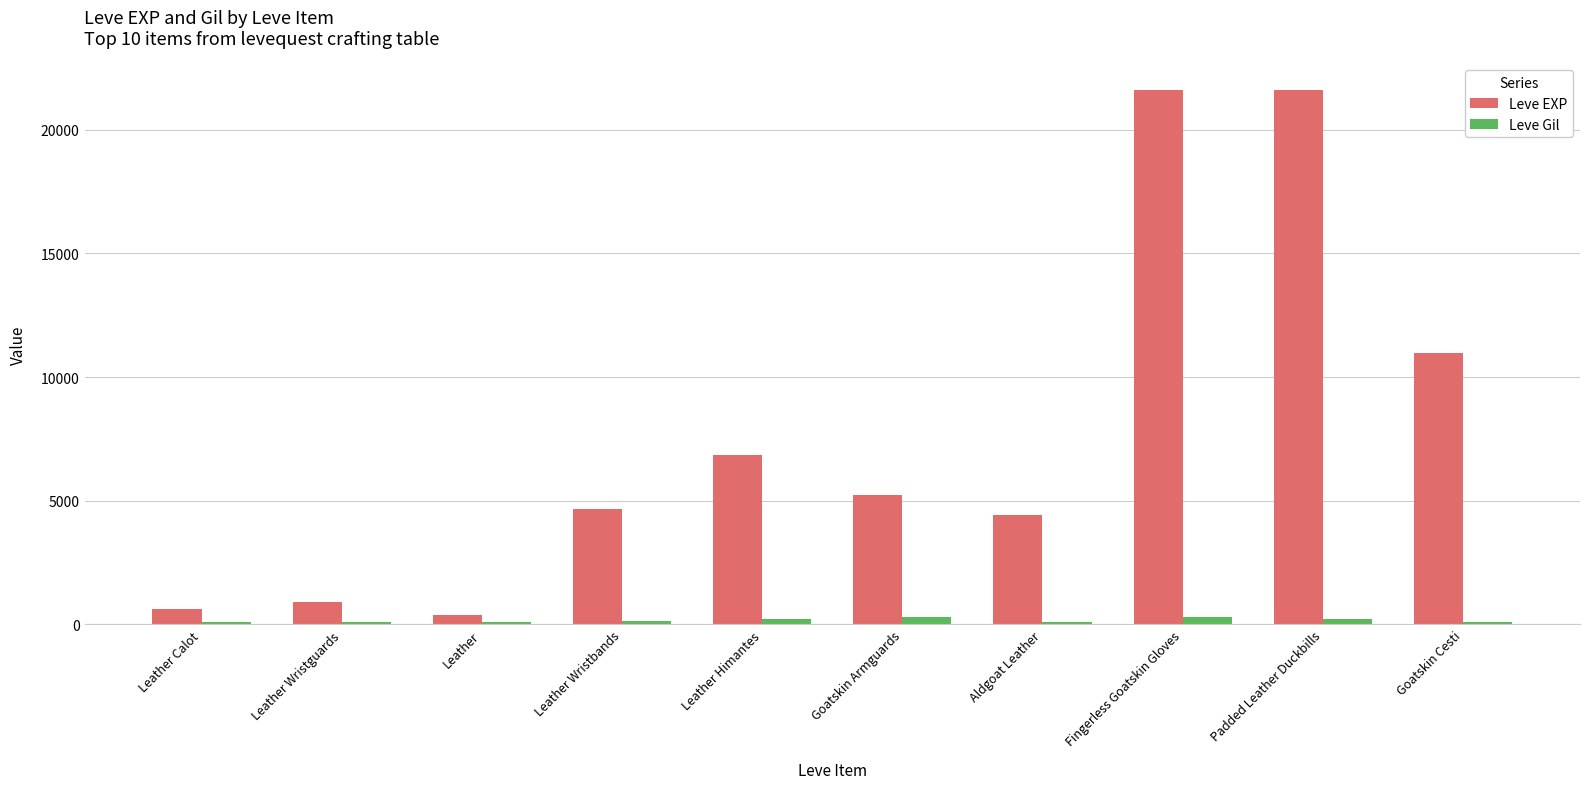

Which series has the widest spread of values?

Leve EXP